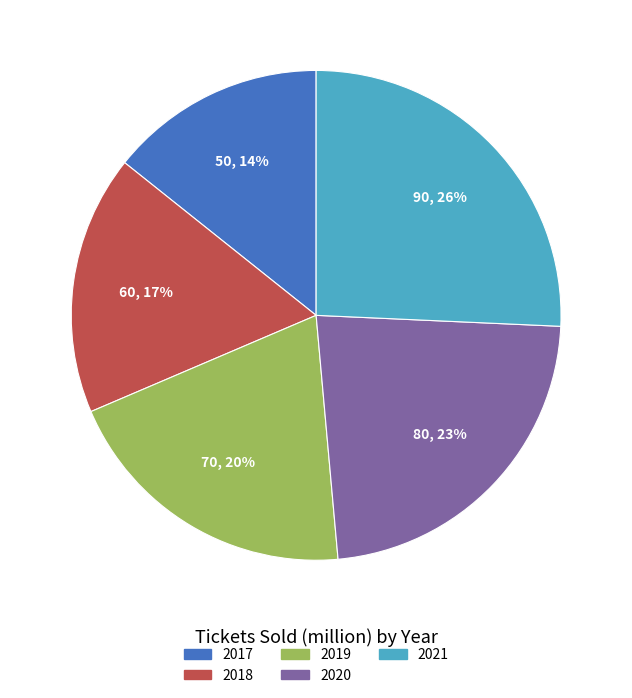

Which has a higher value, 2018 or 2021?

2021